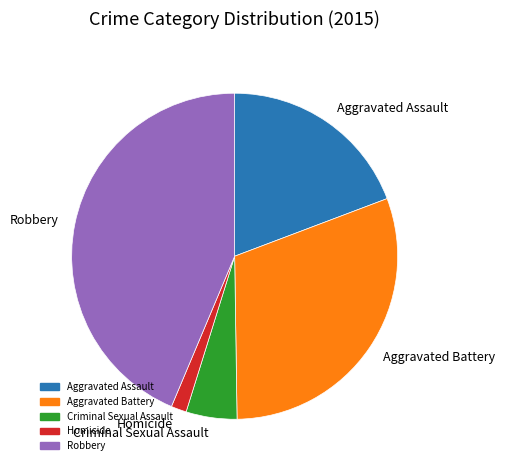

How many segments does this pie chart have?

5